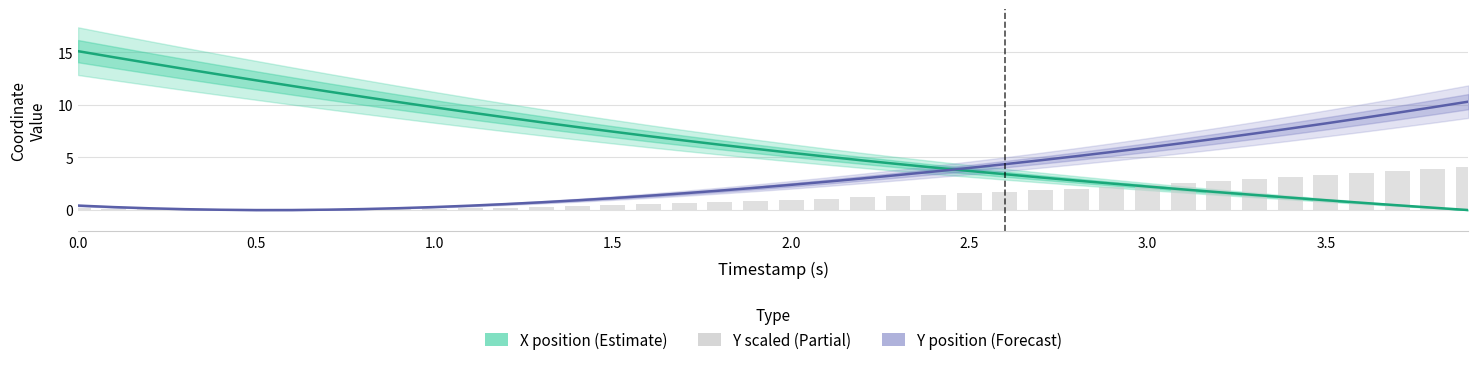

Is the value of X position (Estimate) at 0.0 greater than the value of Y position (Forecast) at 0.5?

Yes